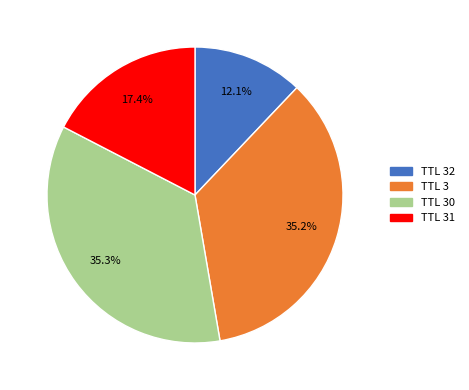

Does any single category account for the majority?

No